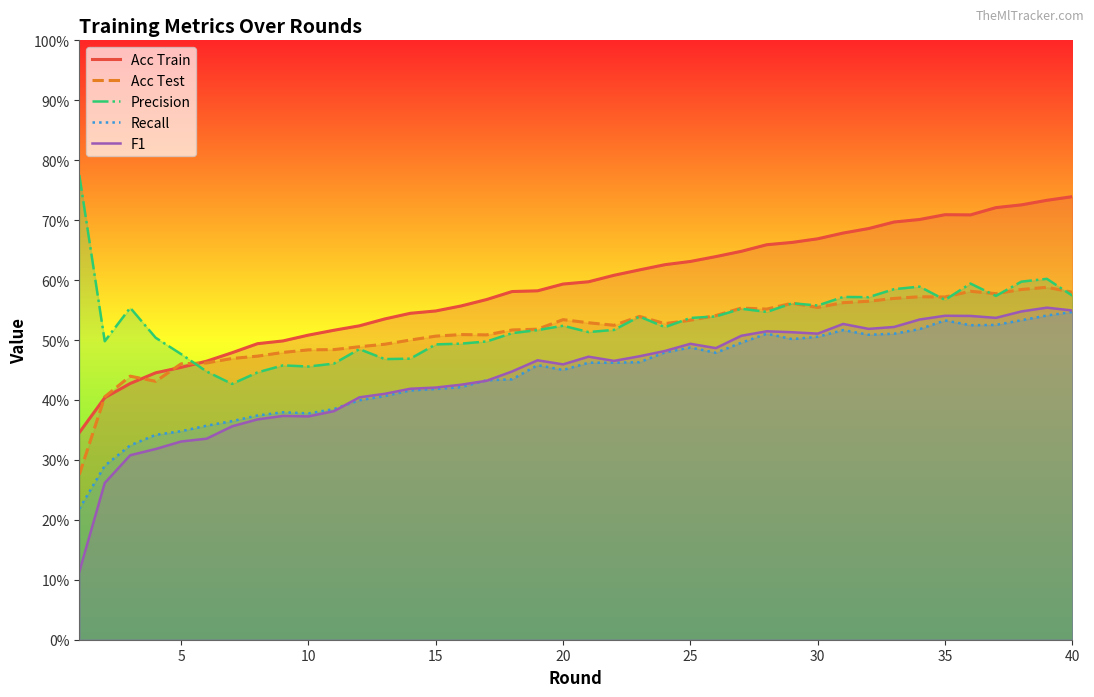

Is the value of Recall at 5 greater than the value of F1 at 35?

No